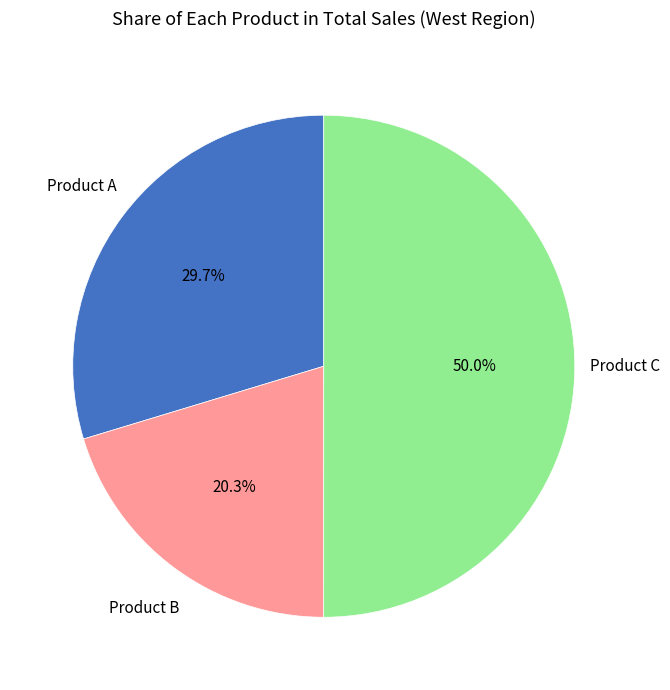

Which category has the biggest portion of the pie?

Product C